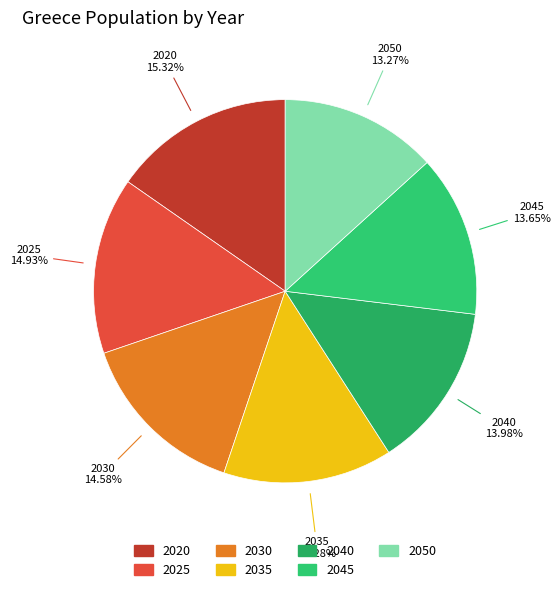

Is 2040 the majority of the pie?

No